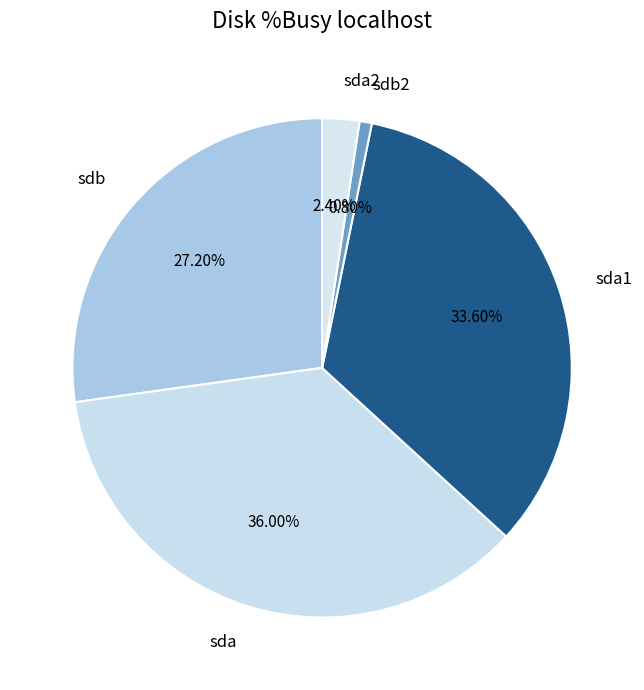

What is the smallest slice in the pie chart?

sdb2